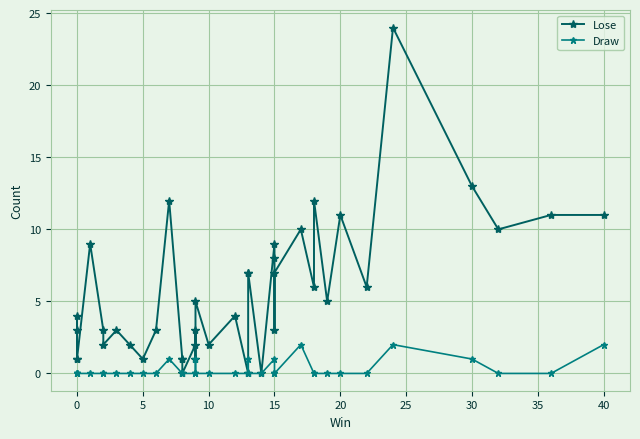

At how many categories does at least one series exceed 14?

1